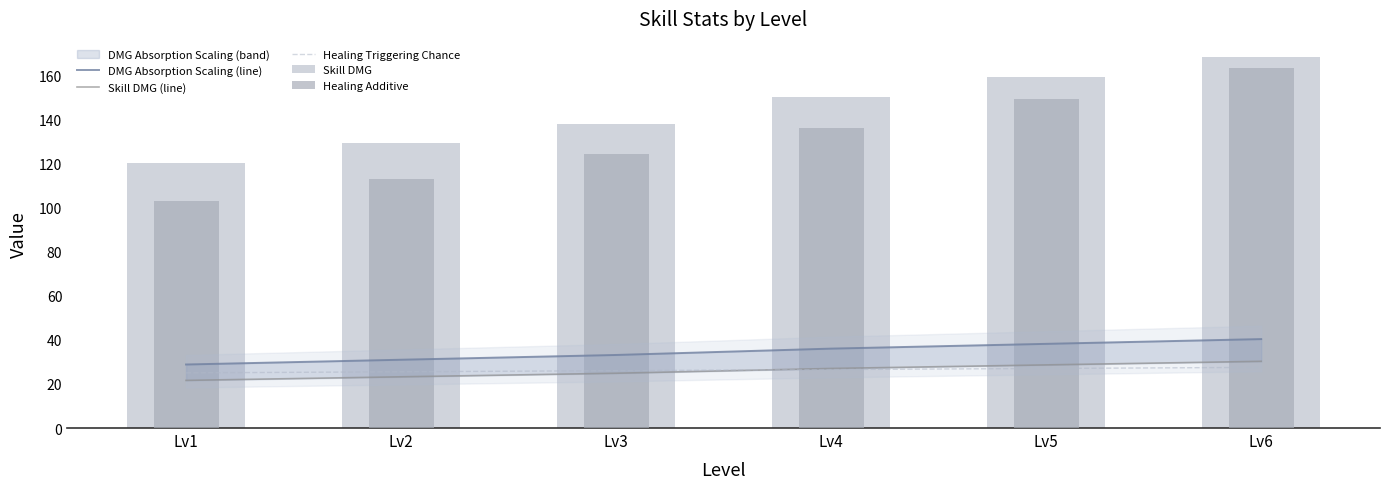

Is it true that Skill DMG (line) equals 7.8 at Lv3?

False